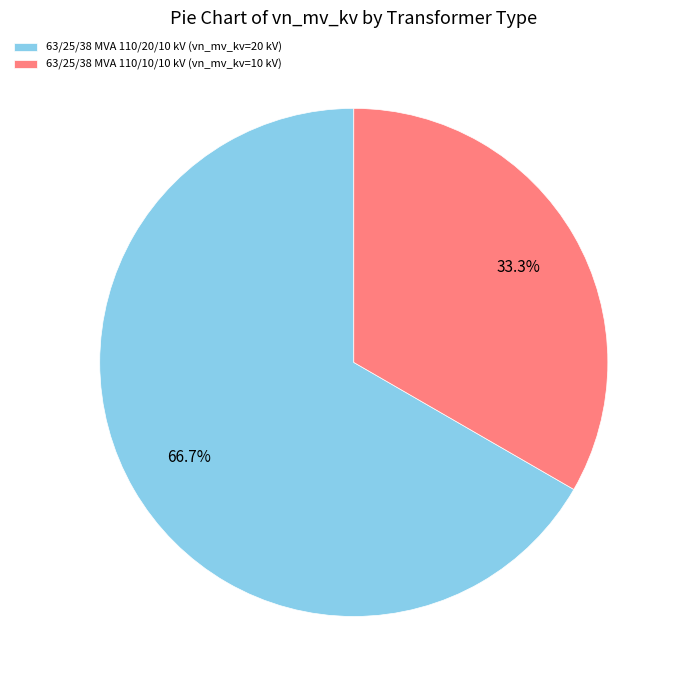

Which slice represents more than half of the pie?

63/25/38 MVA 110/20/10 kV